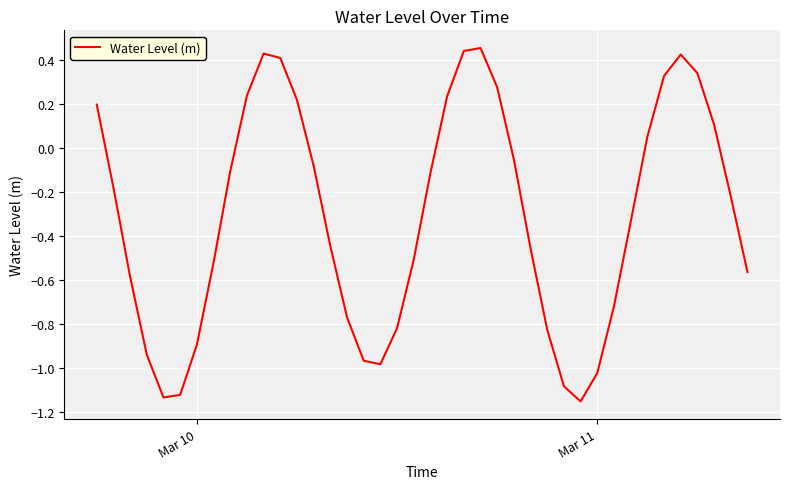

Reading left to right, list all the values displayed in this chart.

0.2	-0.2	-0.6	-0.9	-1.1	-1.1	-0.9	-0.5	-0.1	0.2	0.4	0.4	0.2	-0.1	-0.4	-0.8	-1.0	-1.0	-0.8	-0.5	-0.1	0.2	0.4	0.5	0.3	-0.1	-0.5	-0.8	-1.1	-1.2	-1.0	-0.7	-0.3	0.1	0.3	0.4	0.3	0.1	-0.2	-0.6